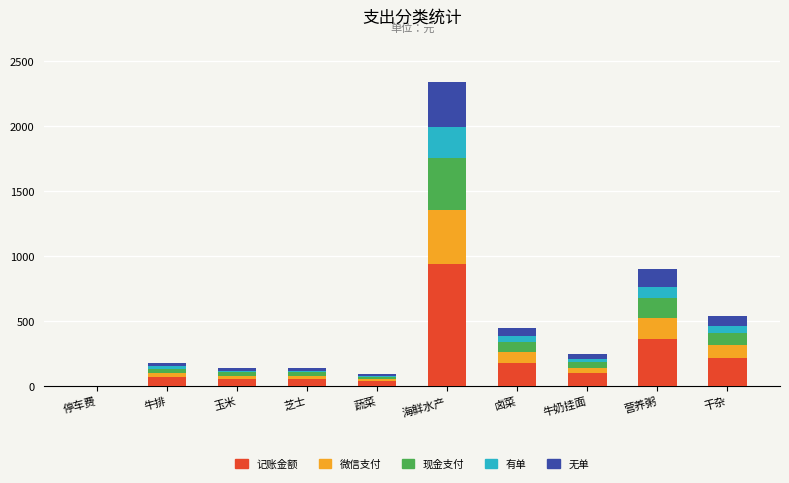

How many series are shown in this chart?

5